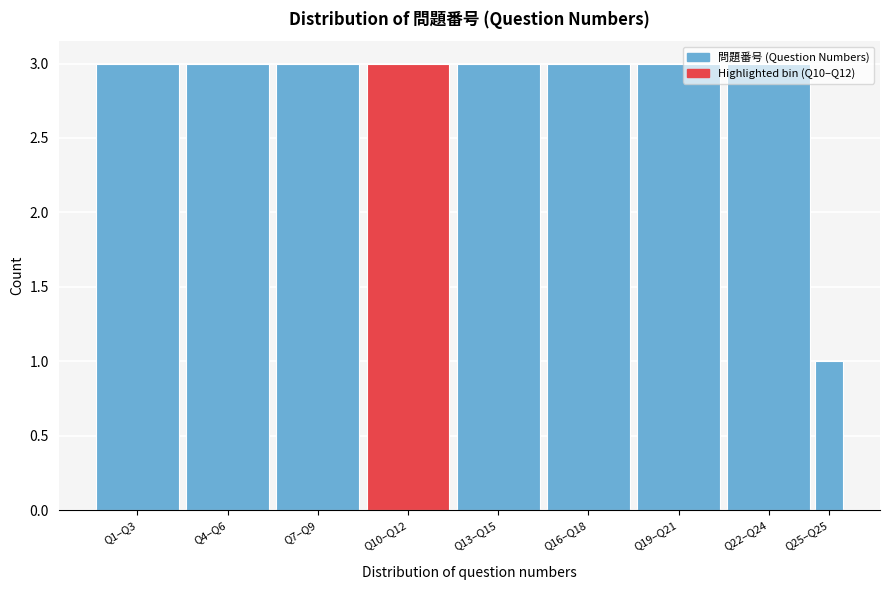

What is the average value?

3